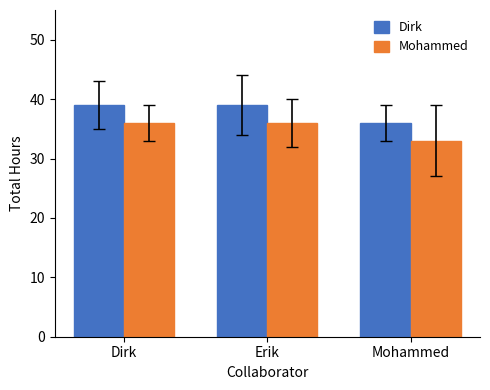

Is the value of Dirk at Erik greater than the value of Mohammed at Mohammed?

Yes